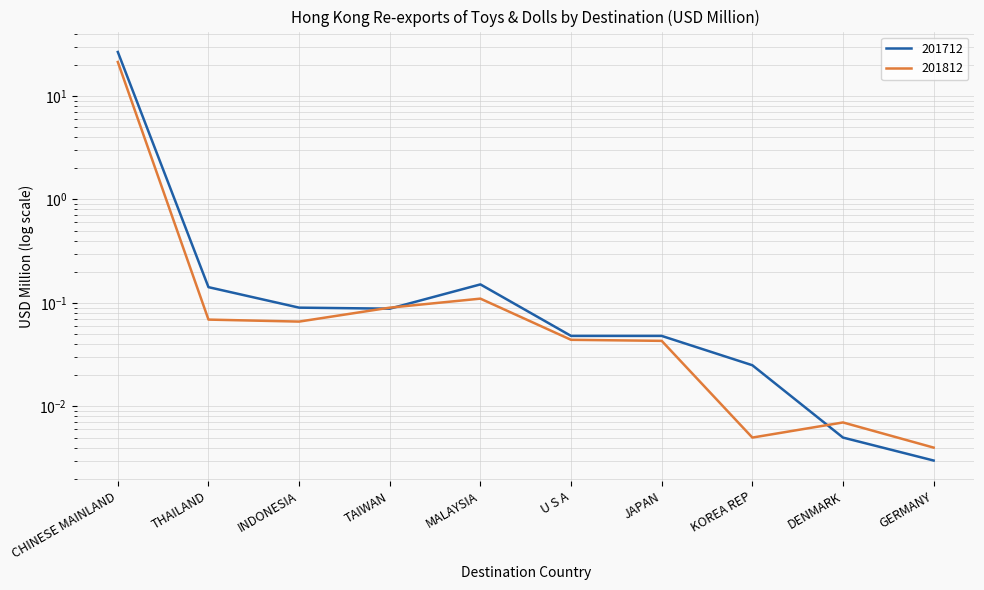

What position from the right is KOREA REP?

3